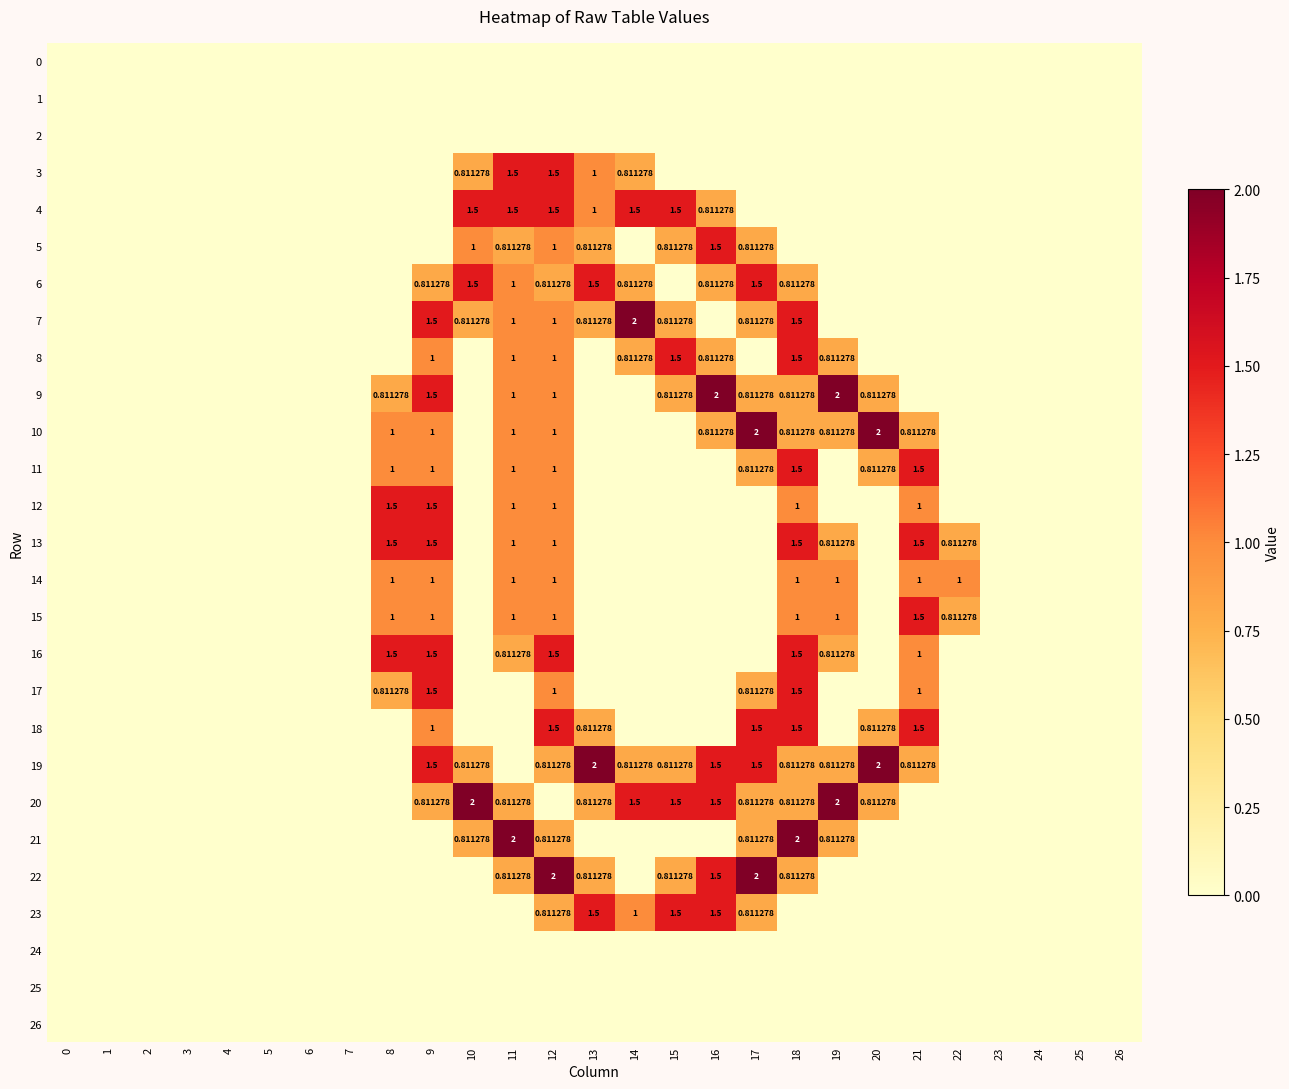

Is it true that 23 equals 0.0 at 0?

True